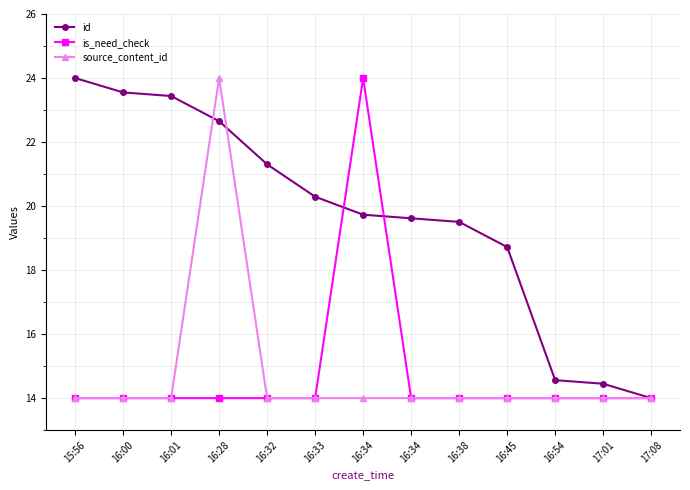

True or false: source_content_id and is_need_check cross at least once.

False